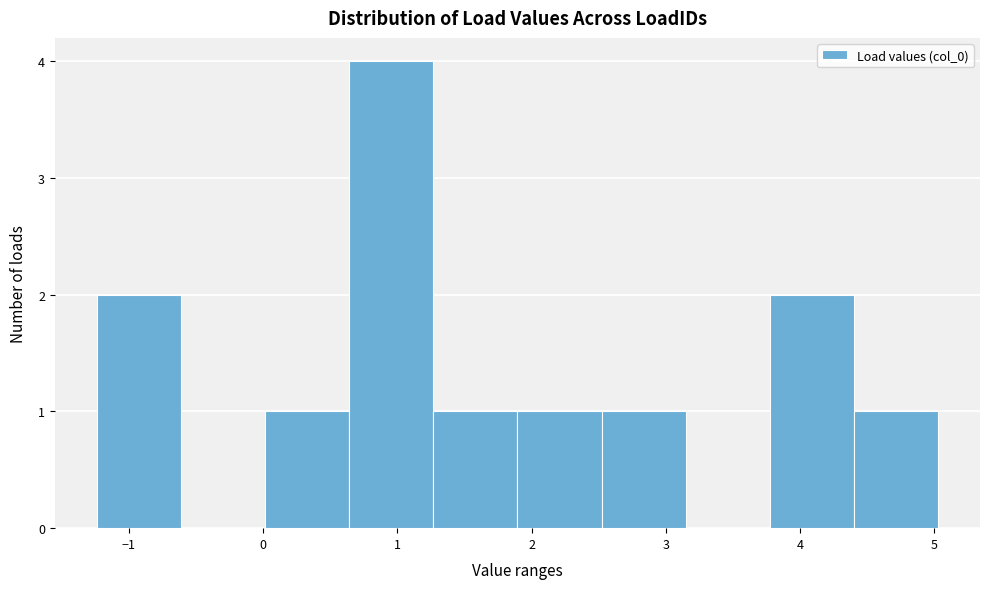

Which range on the x-axis has the tallest bar?

0.6 to 1.3